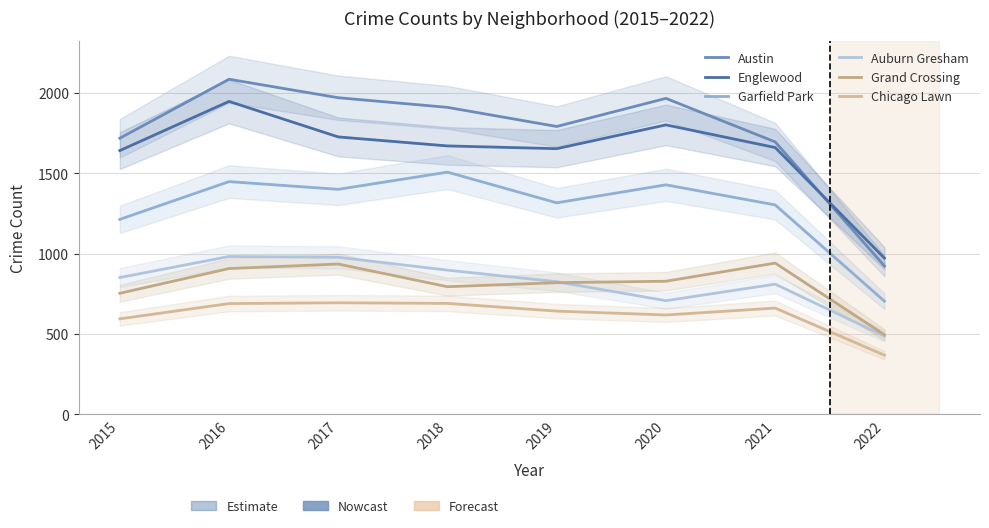

What is the difference between the Chicago Lawn values at 2018 and 2016?

1